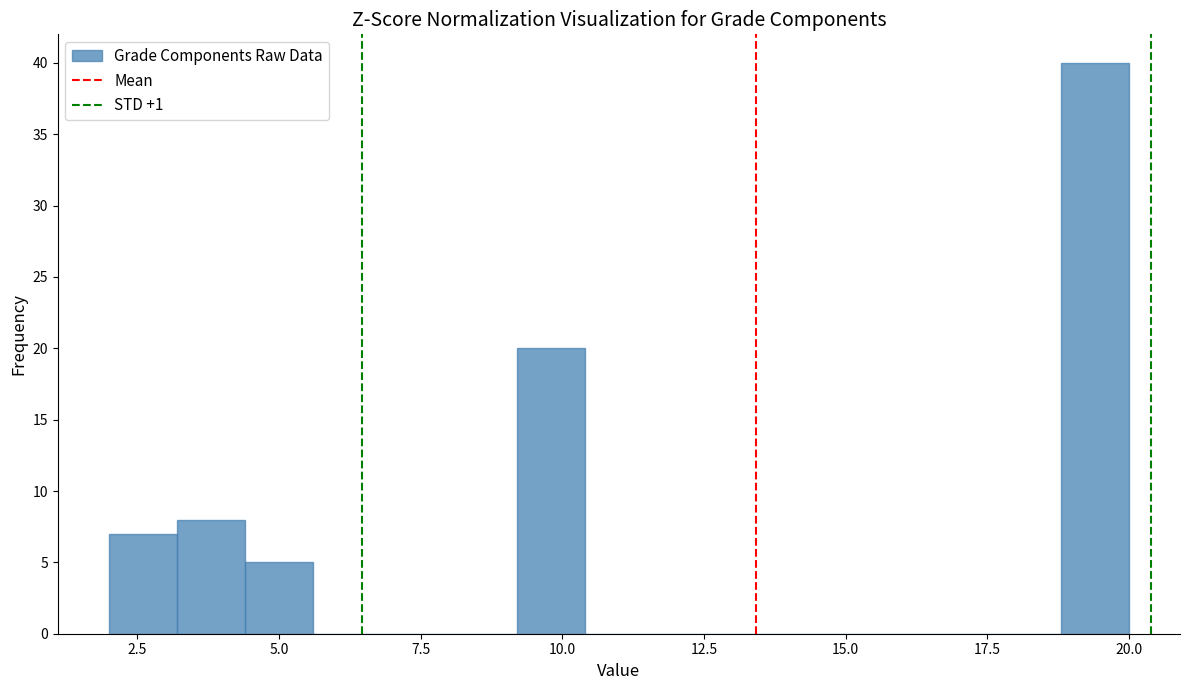

Read against the x-axis, roughly where is the centre of the tallest bar?

19.5